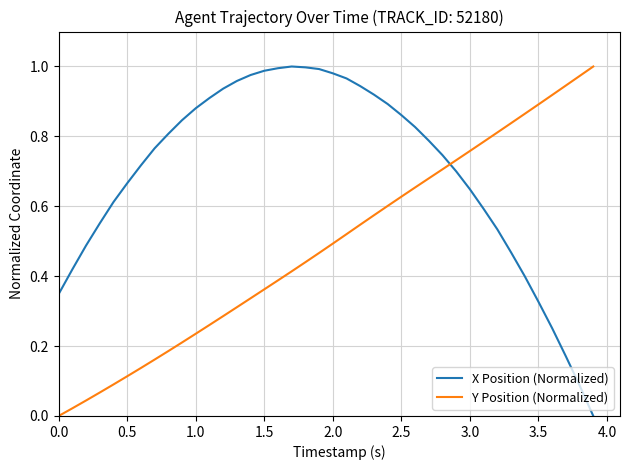

True or false: Y Position (Normalized) and X Position (Normalized) cross at least once.

True